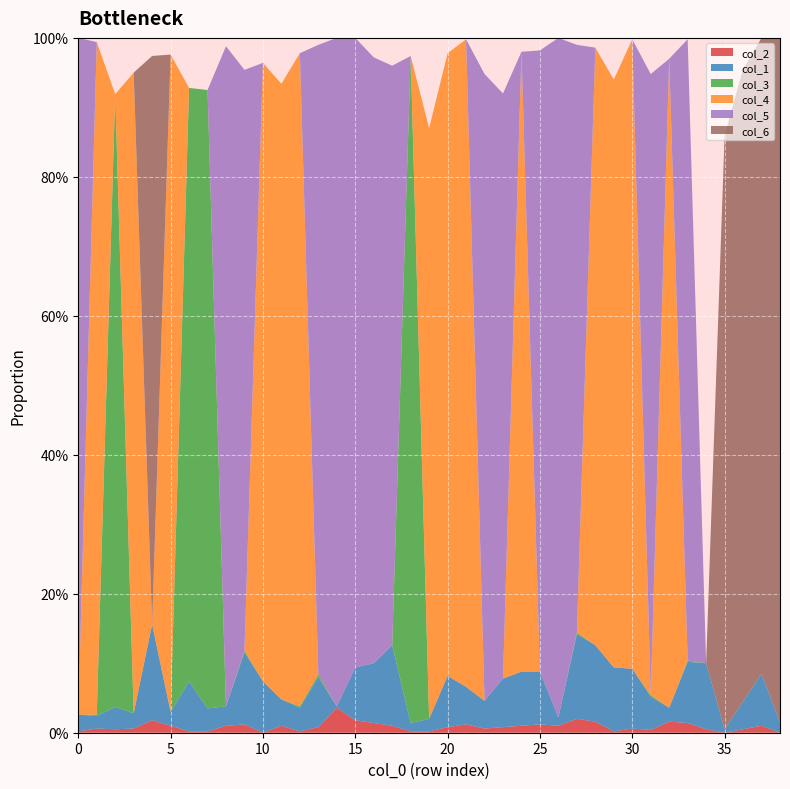

Reading left to right, transcribe all the data shown in this chart.

col_2: 0=0.0	1=0.0	2=0.0	3=0.0	4=0.0	5=0.0	6=0.0	7=0.0	8=0.0	9=0.0	10=0.0	11=0.0	12=0.0	13=0.0	14=0.0	15=0.0	16=0.0	17=0.0	18=0.0	19=0.0	20=0.0	21=0.0	22=0.0	23=0.0	24=0.0	25=0.0	26=0.0	27=0.0	28=0.0	29=0.0	30=0.0	31=0.0	32=0.0	33=0.0	34=0.0	35=0.0	36=0.0	37=0.0	38=0.0
col_1: 0=0.0	1=0.0	2=0.0	3=0.0	4=0.1	5=0.0	6=0.1	7=0.0	8=0.0	9=0.1	10=0.1	11=0.0	12=0.0	13=0.1	14=0.0	15=0.1	16=0.1	17=0.1	18=0.0	19=0.0	20=0.1	21=0.1	22=0.0	23=0.1	24=0.1	25=0.1	26=0.0	27=0.1	28=0.1	29=0.1	30=0.1	31=0.0	32=0.0	33=0.1	34=0.1	35=0.0	36=0.0	37=0.1	38=0.0
col_3: 0=0.0	1=0.0	2=0.9	3=0.0	4=0.0	5=0.0	6=0.9	7=0.9	8=0.0	9=0.0	10=0.0	11=0.0	12=0.0	13=0.0	14=0.0	15=0.0	16=0.0	17=0.0	18=1.0	19=0.0	20=0.0	21=0.0	22=0.0	23=0.0	24=0.0	25=0.0	26=0.0	27=0.0	28=0.0	29=0.0	30=0.0	31=0.0	32=0.0	33=0.0	34=0.0	35=0.0	36=0.0	37=0.0	38=0.0
col_4: 0=0.0	1=1.0	2=0.0	3=0.9	4=0.0	5=0.9	6=0.0	7=0.0	8=0.0	9=0.0	10=0.9	11=0.9	12=0.9	13=0.0	14=0.0	15=0.0	16=0.0	17=0.0	18=0.0	19=0.8	20=0.9	21=0.9	22=0.0	23=0.0	24=0.9	25=0.0	26=0.0	27=0.0	28=0.9	29=0.8	30=0.9	31=0.0	32=0.9	33=0.0	34=0.0	35=0.0	36=0.0	37=0.0	38=0.0
col_5: 0=1.0	1=0.0	2=0.0	3=0.0	4=0.0	5=0.0	6=0.0	7=0.0	8=0.9	9=0.8	10=0.0	11=0.0	12=0.0	13=0.9	14=1.0	15=0.9	16=0.9	17=0.8	18=0.0	19=0.0	20=0.0	21=0.0	22=0.9	23=0.8	24=0.0	25=0.9	26=1.0	27=0.8	28=0.0	29=0.0	30=0.0	31=0.9	32=0.0	33=0.9	34=0.0	35=0.0	36=0.0	37=0.0	38=0.0
col_6: 0=0.0	1=0.0	2=0.0	3=0.0	4=0.8	5=0.0	6=0.0	7=0.0	8=0.0	9=0.0	10=0.0	11=0.0	12=0.0	13=0.0	14=0.0	15=0.0	16=0.0	17=0.0	18=0.0	19=0.0	20=0.0	21=0.0	22=0.0	23=0.0	24=0.0	25=0.0	26=0.0	27=0.0	28=0.0	29=0.0	30=0.0	31=0.0	32=0.0	33=0.0	34=0.0	35=0.9	36=0.9	37=0.9	38=1.0